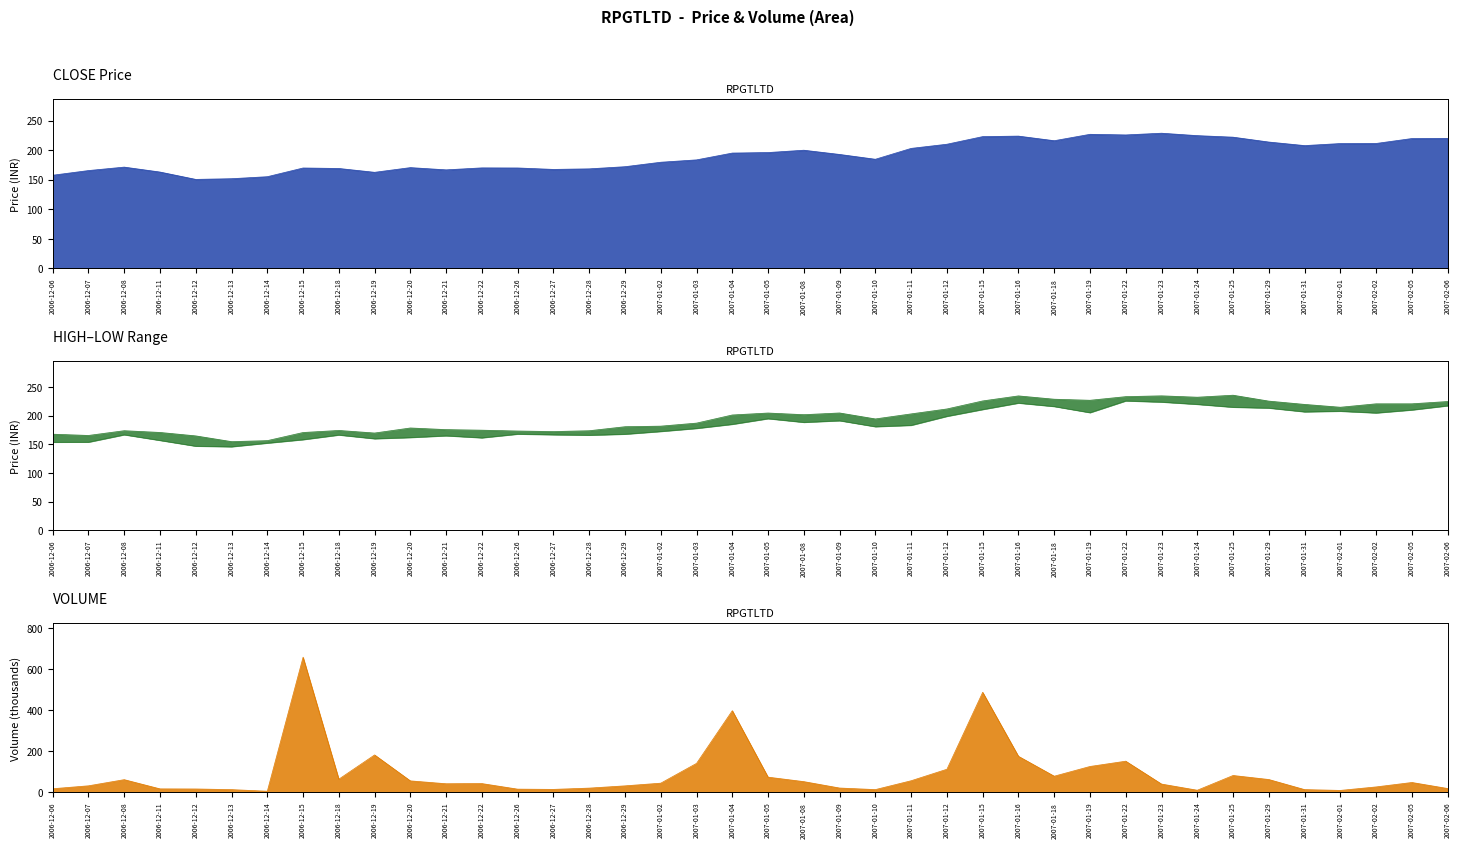

Reading left to right, extract all data points from this chart.

CLOSE: 2006-12-06=157.8	2006-12-07=165.8	2006-12-08=171.6	2006-12-11=163.2	2006-12-12=150.8	2006-12-13=151.9	2006-12-14=155.3	2006-12-15=170.1	2006-12-18=169.3	2006-12-19=162.8	2006-12-20=170.8	2006-12-21=166.9	2006-12-22=170.3	2006-12-26=170.2	2006-12-27=167.7	2006-12-28=168.7	2006-12-29=172.3	2007-01-02=179.8	2007-01-03=183.8	2007-01-04=195.4	2007-01-05=196.2	2007-01-08=200.2	2007-01-09=193.1	2007-01-10=184.9	2007-01-11=203.3	2007-01-12=210.3	2007-01-15=223.2	2007-01-16=224.1	2007-01-18=216.3	2007-01-19=227.2	2007-01-22=226.1	2007-01-23=229.0	2007-01-24=224.9	2007-01-25=222.3	2007-01-29=214.1	2007-01-31=208.1	2007-02-01=211.5	2007-02-02=211.7	2007-02-05=220.0	2007-02-06=220.3
HIGH: 2006-12-06=167.9	2006-12-07=165.8	2006-12-08=174.1	2006-12-11=171.0	2006-12-12=165.0	2006-12-13=155.0	2006-12-14=156.7	2006-12-15=170.9	2006-12-18=174.5	2006-12-19=170.0	2006-12-20=178.8	2006-12-21=175.9	2006-12-22=174.9	2006-12-26=173.5	2006-12-27=172.6	2006-12-28=174.0	2006-12-29=181.0	2007-01-02=182.0	2007-01-03=187.3	2007-01-04=201.5	2007-01-05=204.9	2007-01-08=202.0	2007-01-09=205.0	2007-01-10=194.6	2007-01-11=203.4	2007-01-12=212.0	2007-01-15=226.0	2007-01-16=234.8	2007-01-18=229.0	2007-01-19=227.2	2007-01-22=233.5	2007-01-23=234.9	2007-01-24=232.5	2007-01-25=236.0	2007-01-29=225.7	2007-01-31=219.9	2007-02-01=215.0	2007-02-02=221.0	2007-02-05=221.0	2007-02-06=225.0
LOW: 2006-12-06=153.8	2006-12-07=154.0	2006-12-08=166.9	2006-12-11=157.1	2006-12-12=147.0	2006-12-13=146.0	2006-12-14=152.3	2006-12-15=158.4	2006-12-18=166.5	2006-12-19=160.0	2006-12-20=162.1	2006-12-21=165.2	2006-12-22=161.6	2006-12-26=168.1	2006-12-27=167.0	2006-12-28=166.2	2006-12-29=167.9	2007-01-02=172.7	2007-01-03=178.0	2007-01-04=185.2	2007-01-05=195.0	2007-01-08=188.6	2007-01-09=191.4	2007-01-10=181.0	2007-01-11=183.4	2007-01-12=199.1	2007-01-15=211.0	2007-01-16=222.2	2007-01-18=216.2	2007-01-19=205.5	2007-01-22=226.0	2007-01-23=224.0	2007-01-24=220.0	2007-01-25=215.0	2007-01-29=213.5	2007-01-31=206.9	2007-02-01=208.0	2007-02-02=205.0	2007-02-05=210.2	2007-02-06=217.5
VOLUME: 2006-12-06=17.9	2006-12-07=32.1	2006-12-08=62.1	2006-12-11=17.3	2006-12-12=16.7	2006-12-13=13.6	2006-12-14=5.8	2006-12-15=657.8	2006-12-18=64.4	2006-12-19=182.4	2006-12-20=56.1	2006-12-21=42.1	2006-12-22=43.0	2006-12-26=15.9	2006-12-27=14.7	2006-12-28=20.9	2006-12-29=31.9	2007-01-02=45.0	2007-01-03=141.2	2007-01-04=397.6	2007-01-05=74.3	2007-01-08=52.5	2007-01-09=21.3	2007-01-10=13.7	2007-01-11=56.8	2007-01-12=112.8	2007-01-15=487.1	2007-01-16=175.7	2007-01-18=78.9	2007-01-19=126.2	2007-01-22=151.9	2007-01-23=40.6	2007-01-24=10.6	2007-01-25=82.3	2007-01-29=62.7	2007-01-31=13.6	2007-02-01=9.7	2007-02-02=26.8	2007-02-05=48.3	2007-02-06=19.0